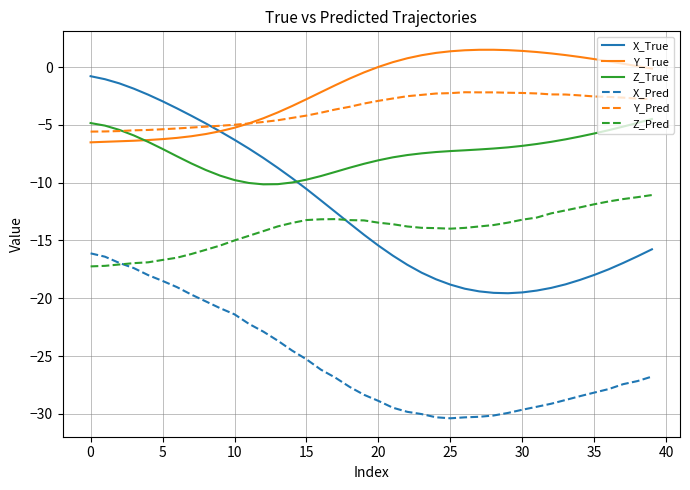

Does the chart display data point markers on the line(s)?

No